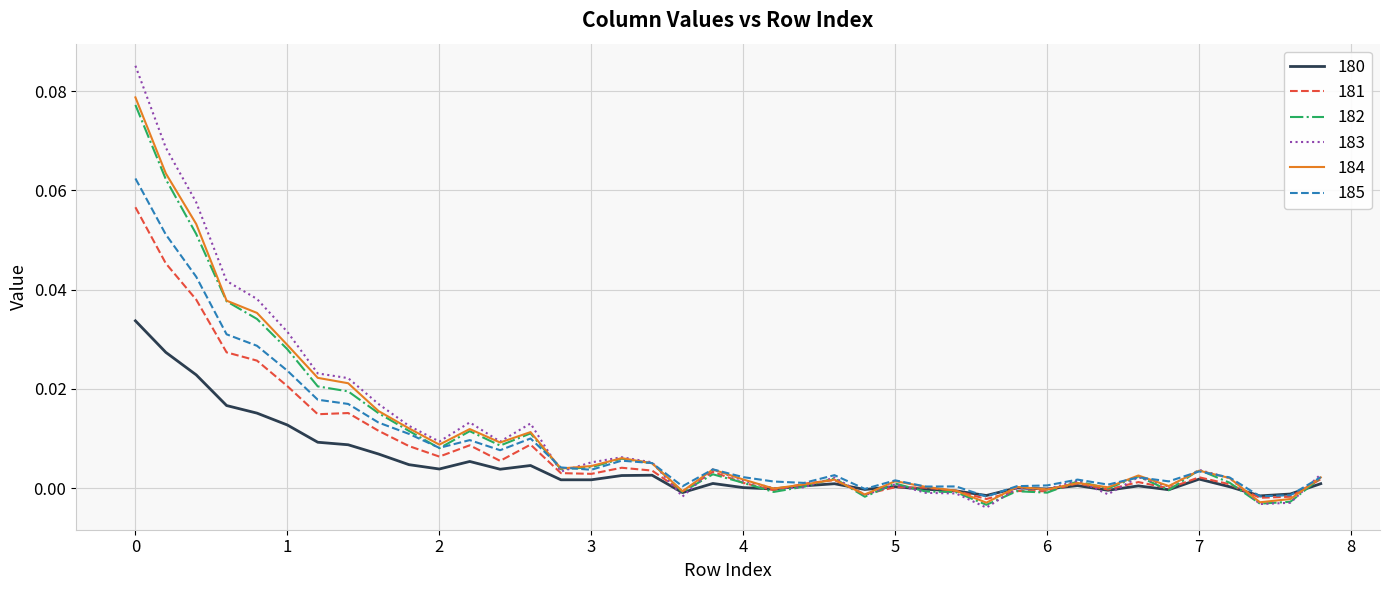

How many lines are shown in the chart?

6